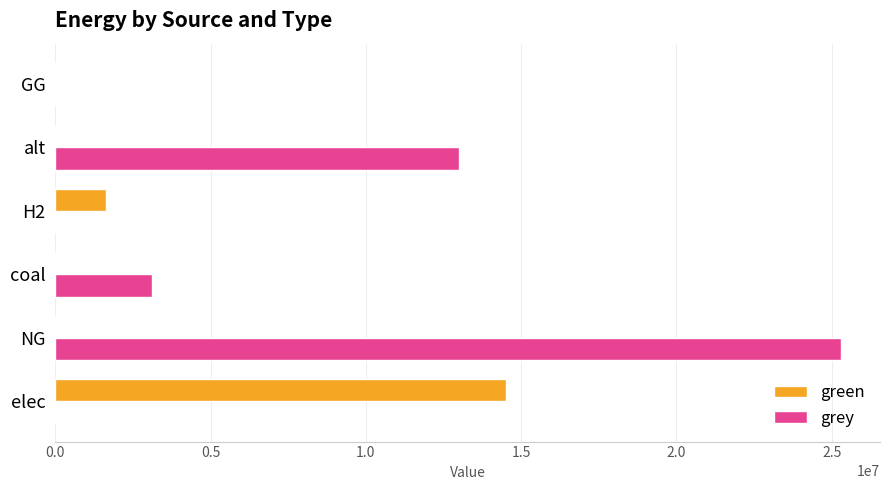

What is the sum of all green values?

16156801.1